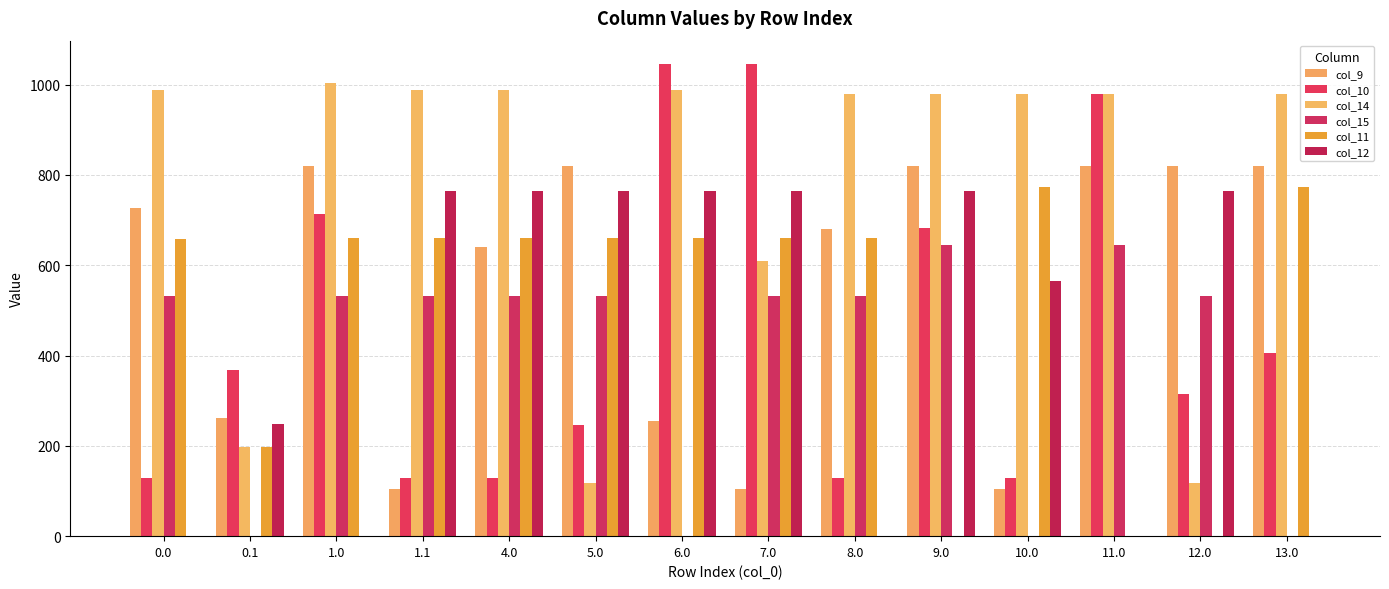

How many groups of bars are there?

14